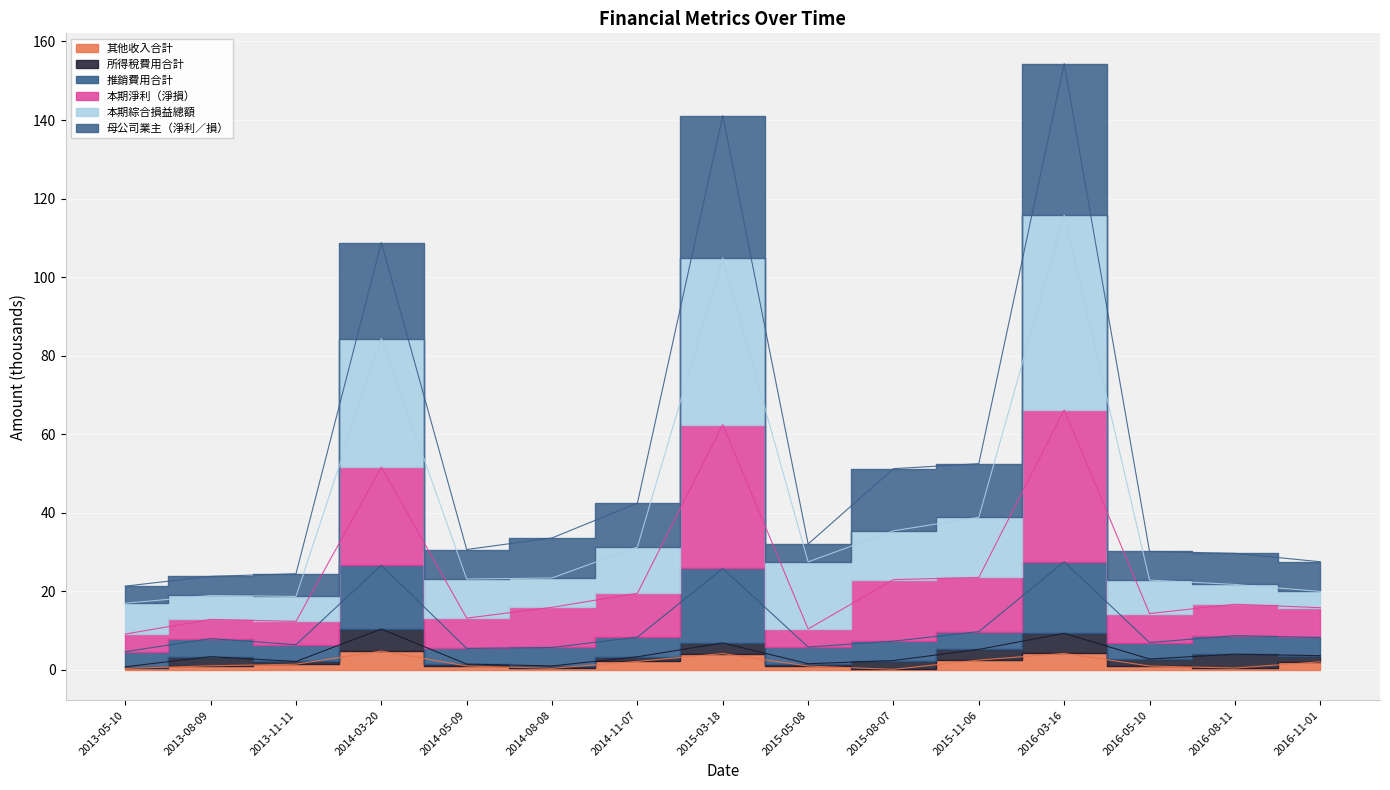

The value of 其他收入合計 at 2013-08-09 is 1.0. True or false?

True